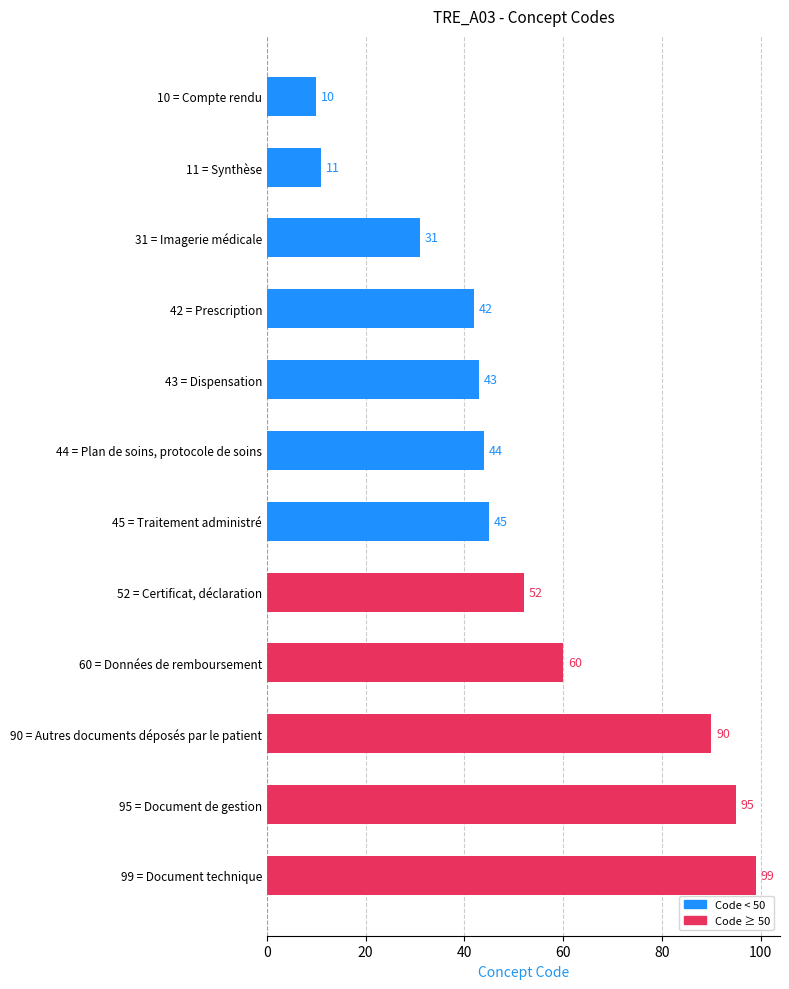

Does the chart contain stacked bars?

No